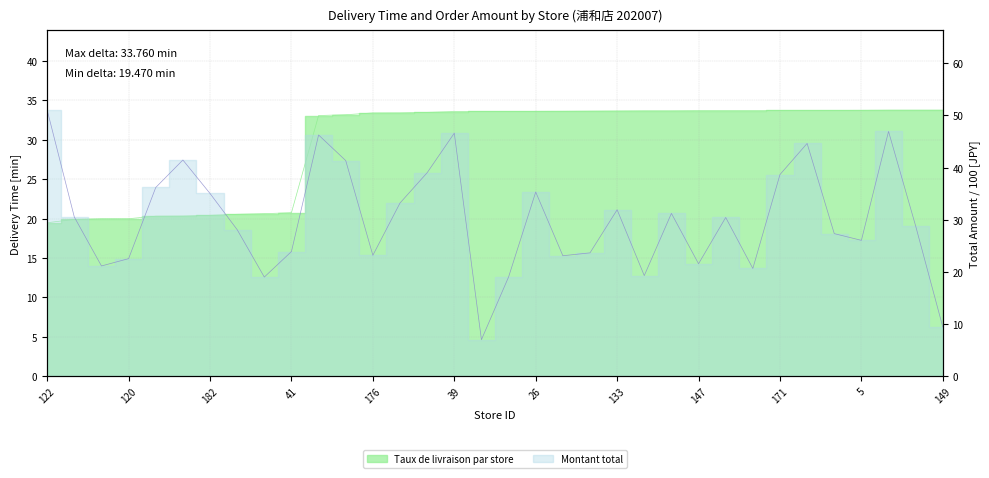

True or false: Delivery Time (delta) has more than 2 interior local peaks.

False